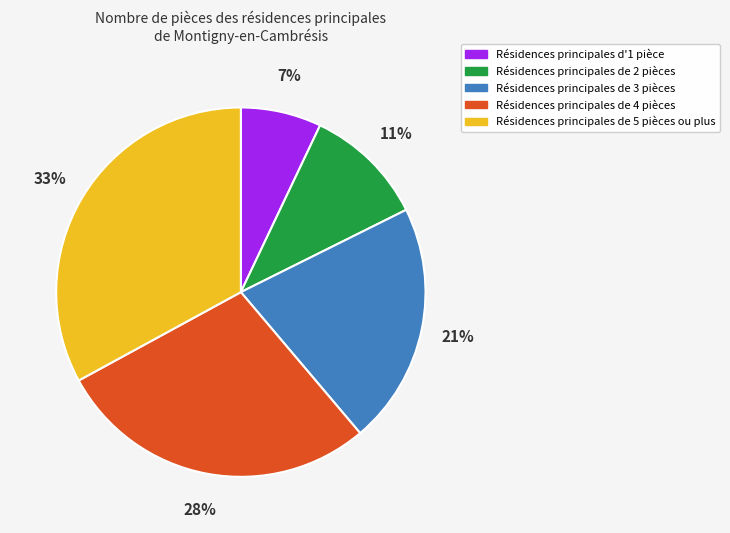

Is there any slice that represents more than half of the pie?

No